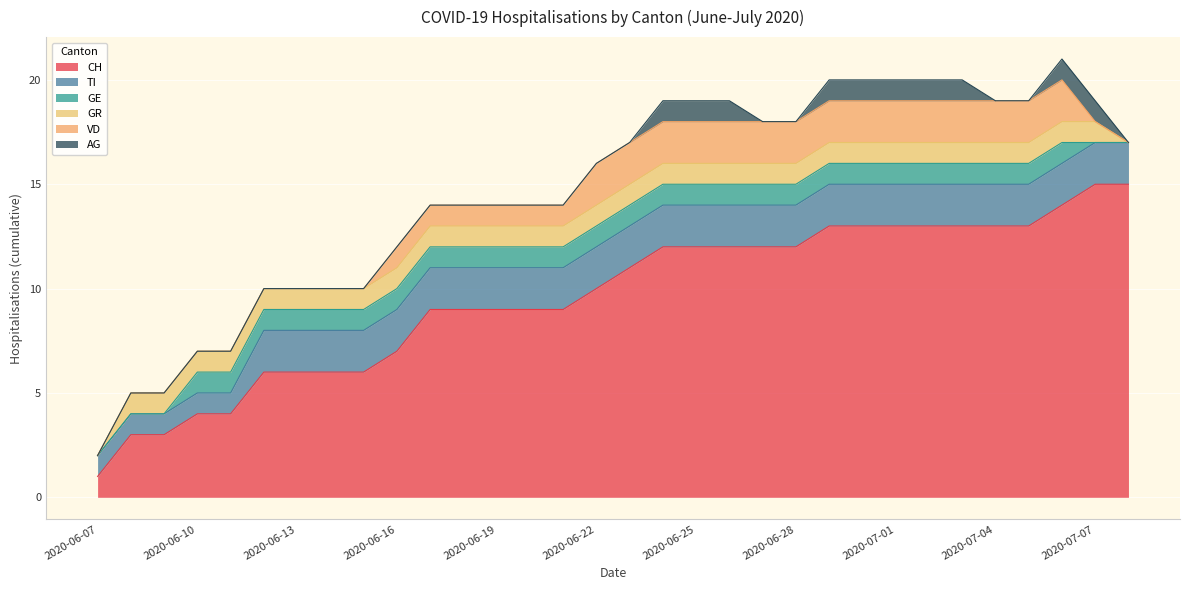

Which series has the widest spread of values?

CH